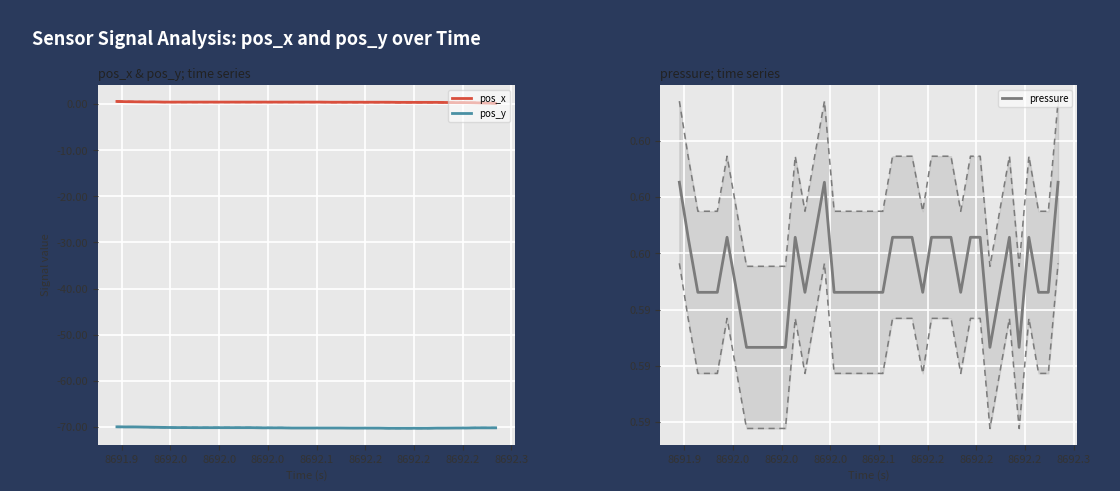

What is the value of the pos_x point at the 3rd from the left?

0.6